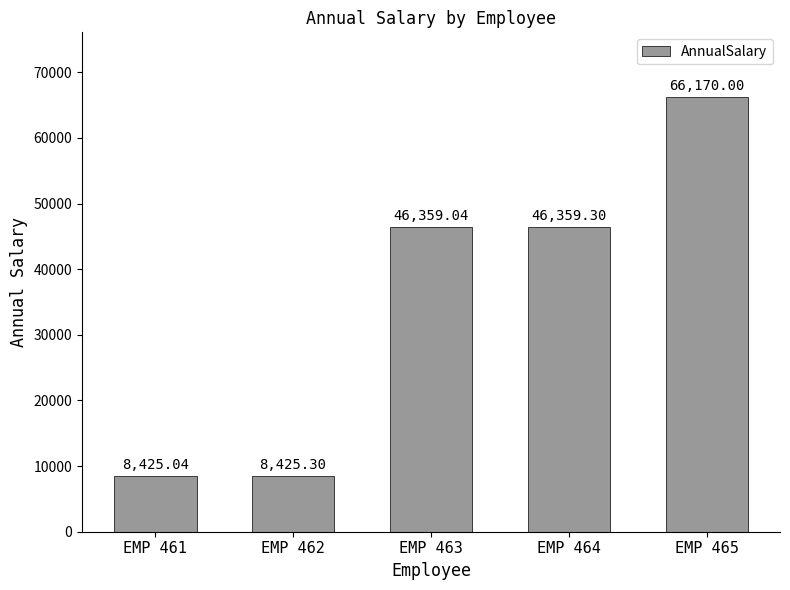

Where is the data nearest to the value 37297?

EMP 463